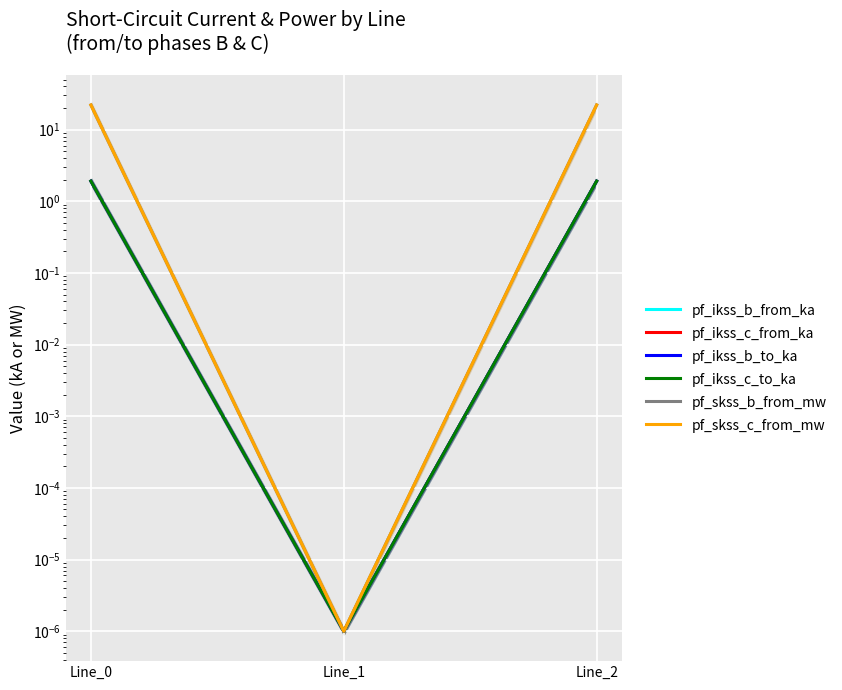

Reading left to right, extract all data points from this chart.

pf_ikss_b_from_ka: 1.9	0.0	1.9
pf_ikss_c_from_ka: 1.9	0.0	1.9
pf_ikss_b_to_ka: 1.9	0.0	1.9
pf_ikss_c_to_ka: 1.9	0.0	1.9
pf_skss_b_from_mw: 22.1	0.0	22.1
pf_skss_c_from_mw: 22.1	0.0	22.1